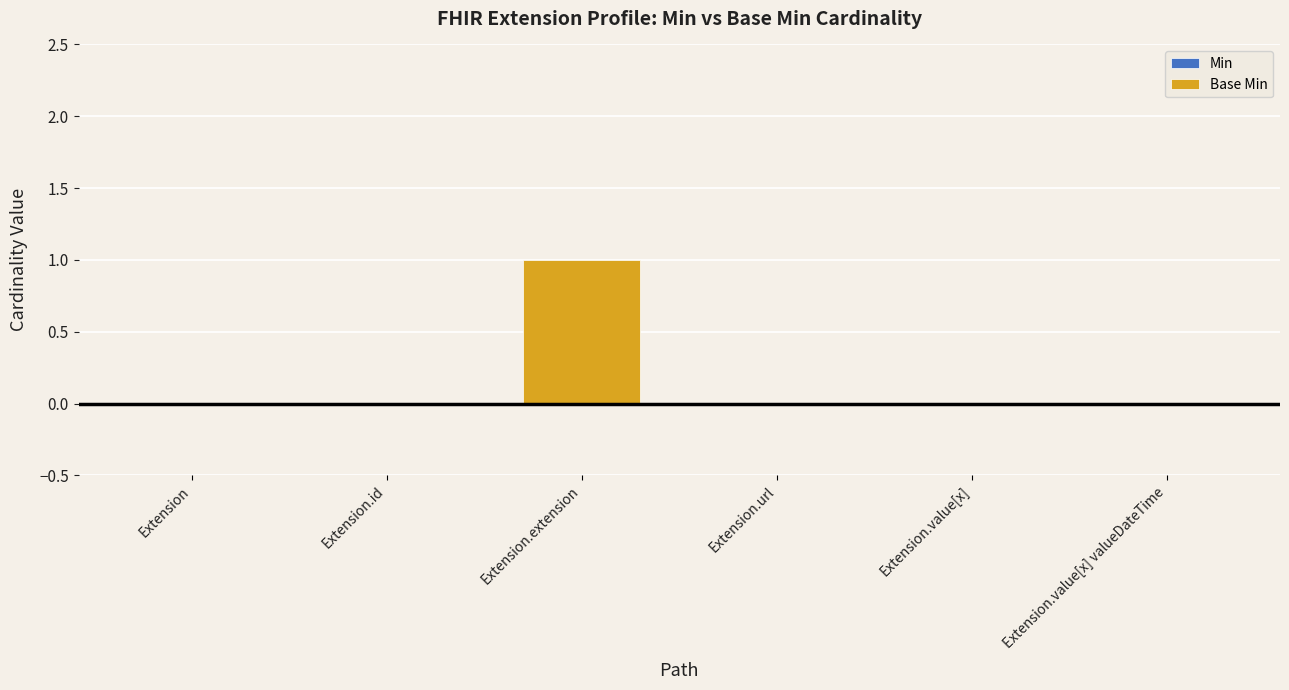

Is it true that the value at Extension.value[x] is 0?

True